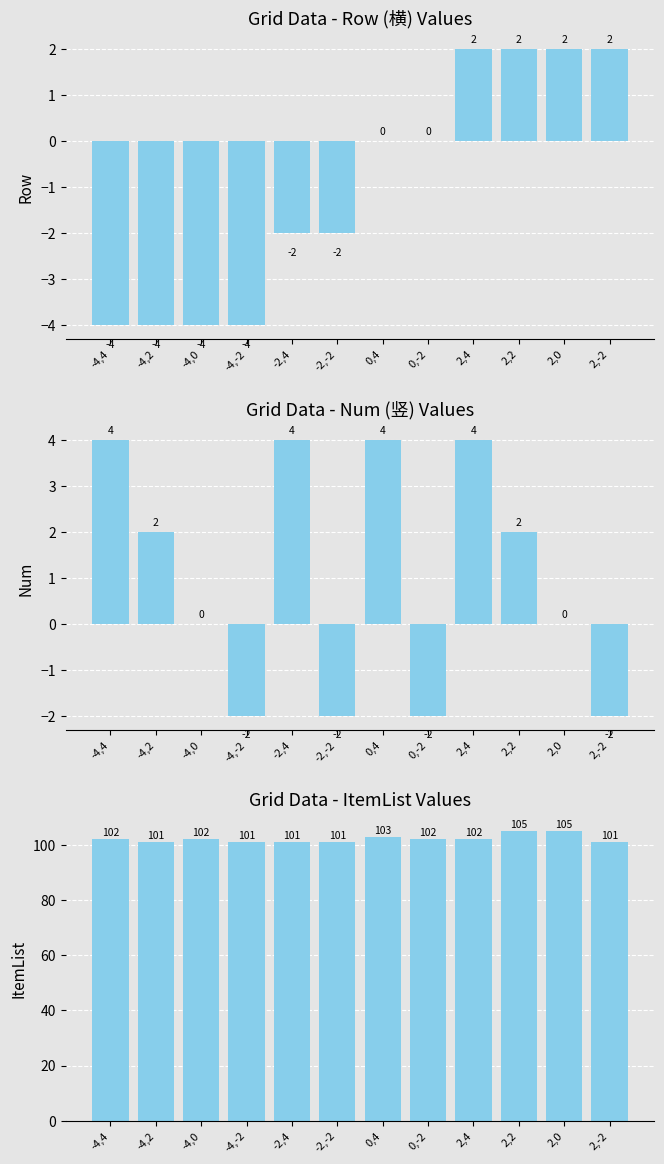

What is the value of the ItemList bar at the 3rd from the left?

102